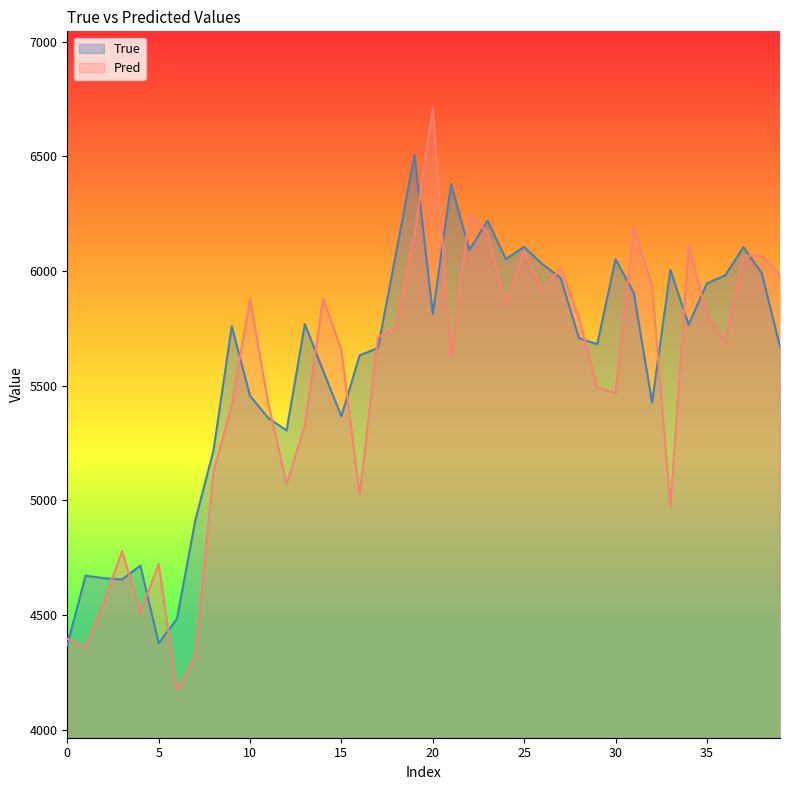

Which series has the largest range (max minus min)?

Pred